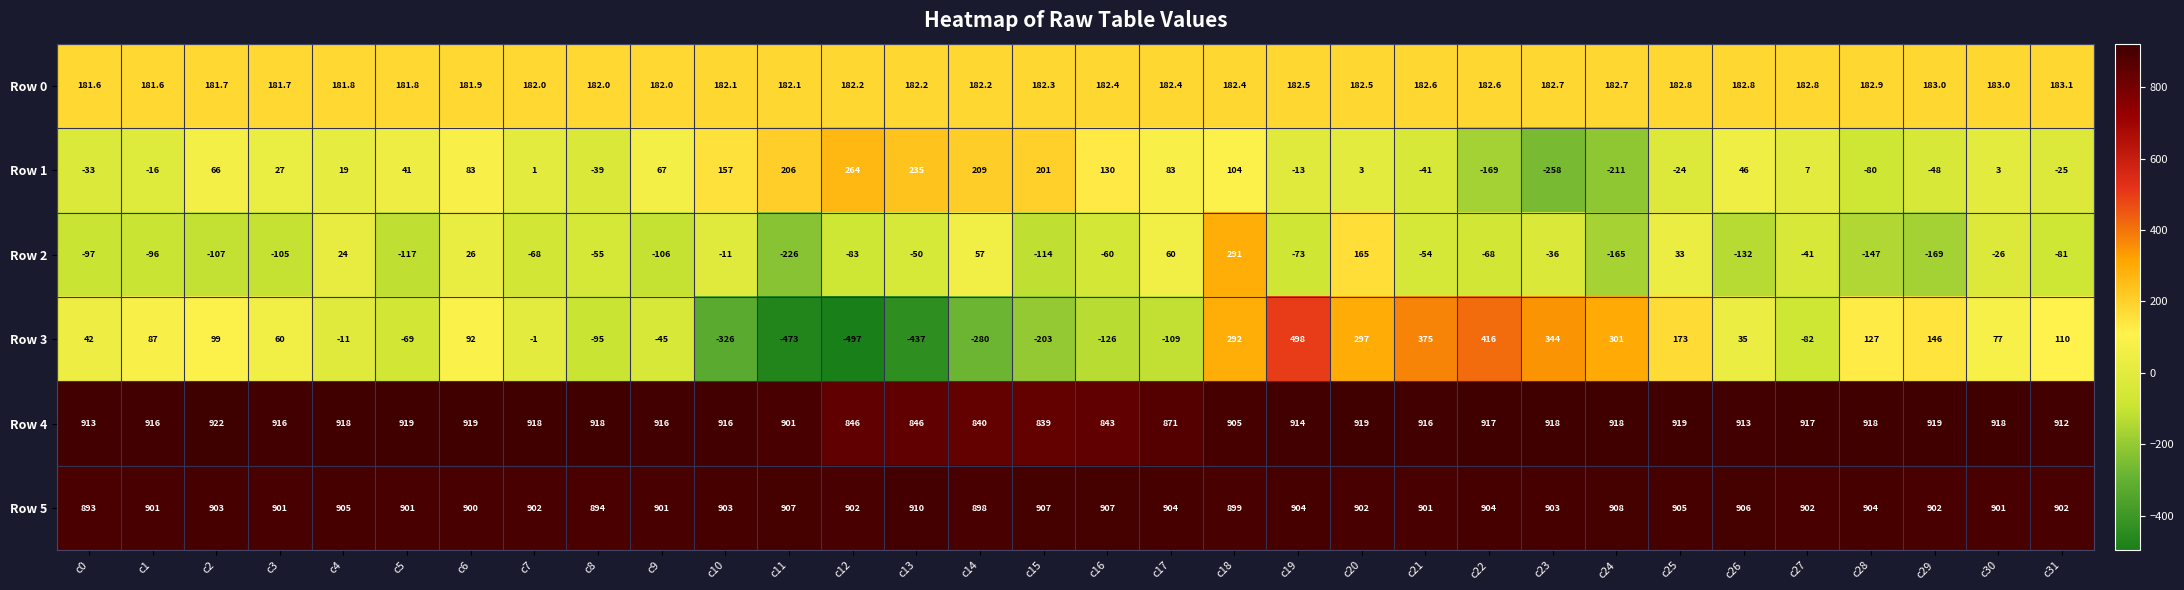

List the series in order of their peak value, highest first.

Row 4, Row 5, Row 3, Row 2, Row 1, Row 0